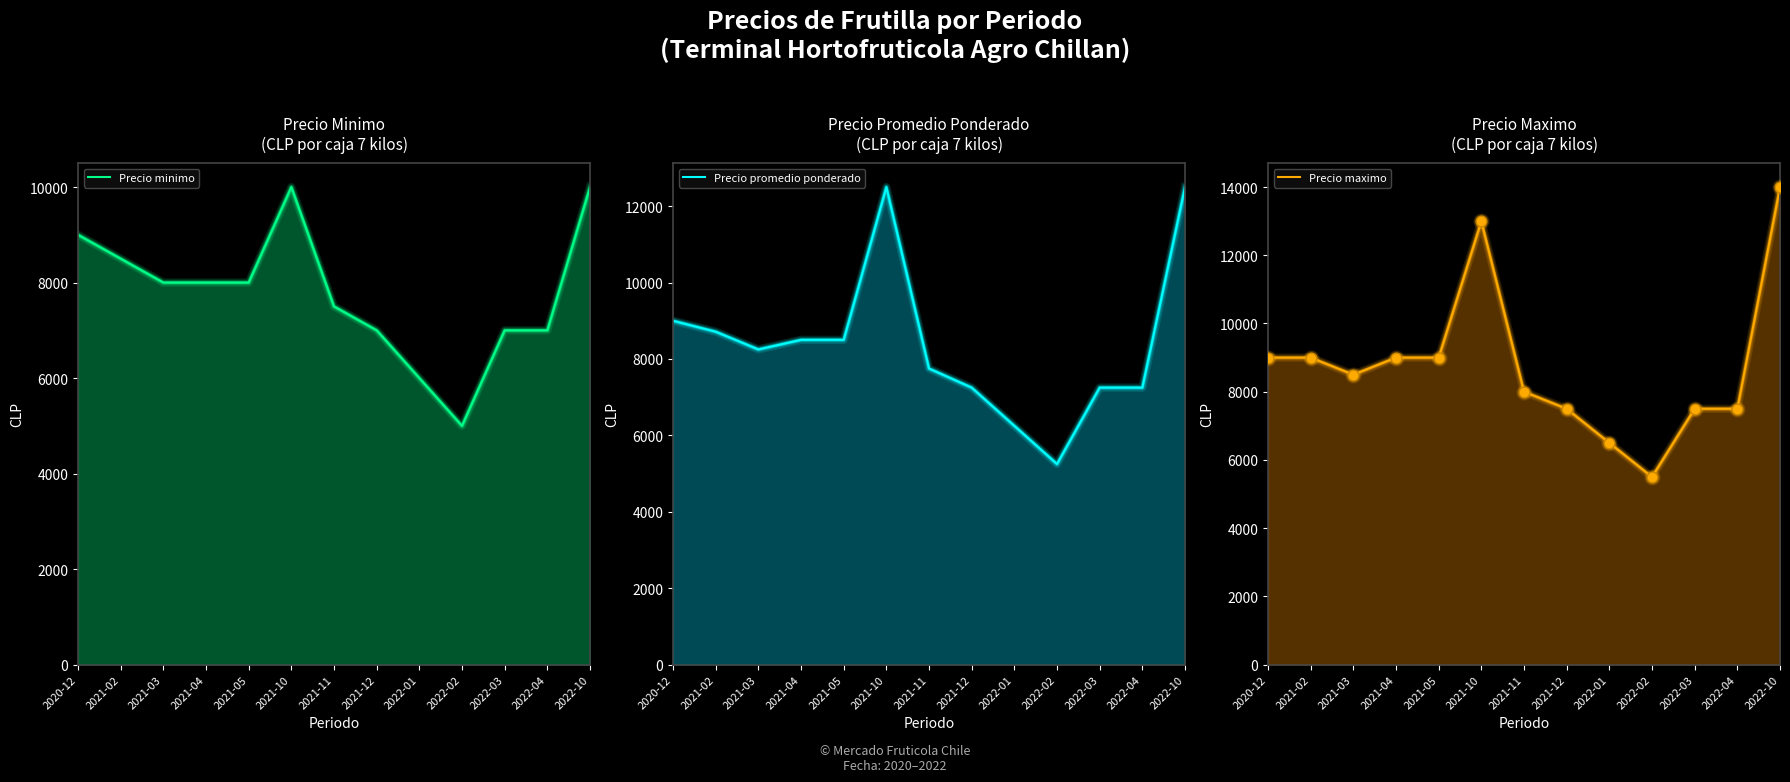

At how many categories does at least one series exceed 6023?

12